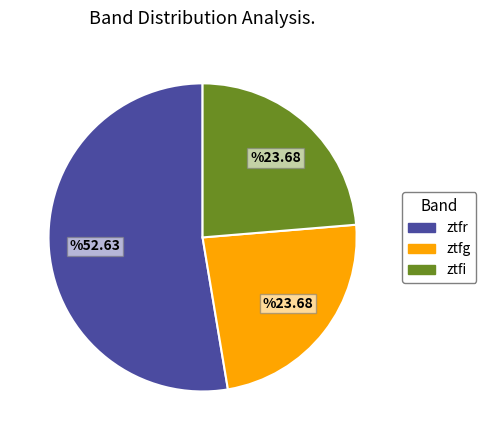

What is the largest slice in the pie chart?

ztfr